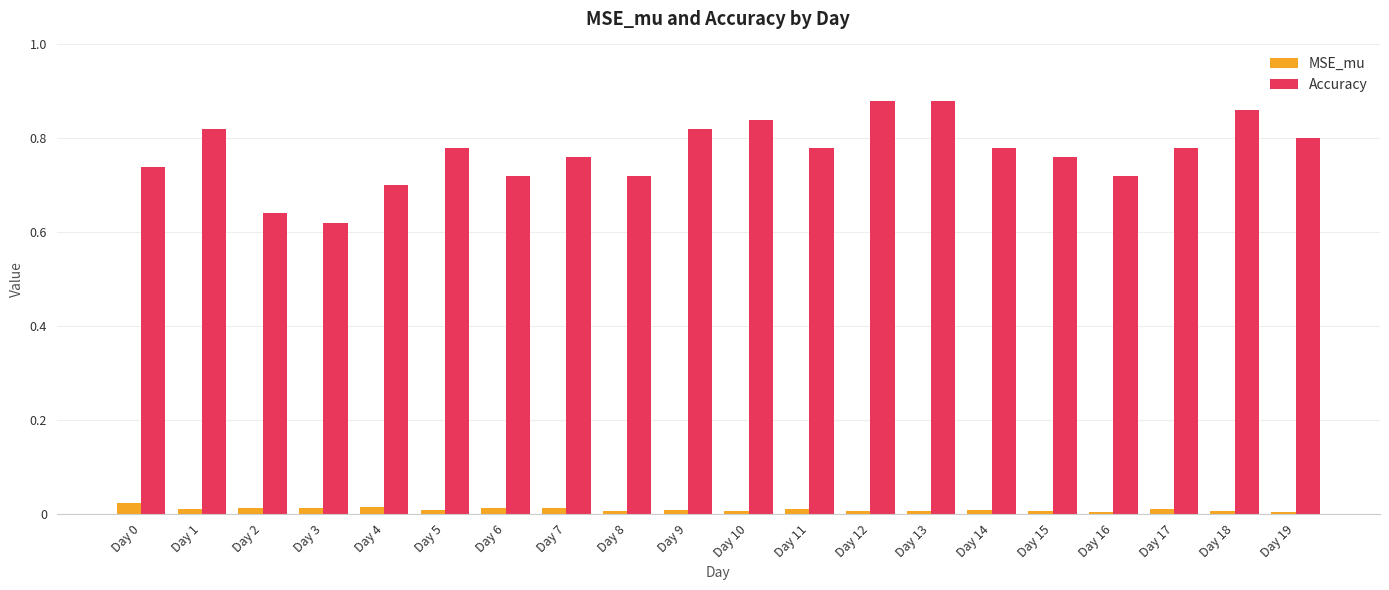

Which series has the widest spread of values?

Accuracy